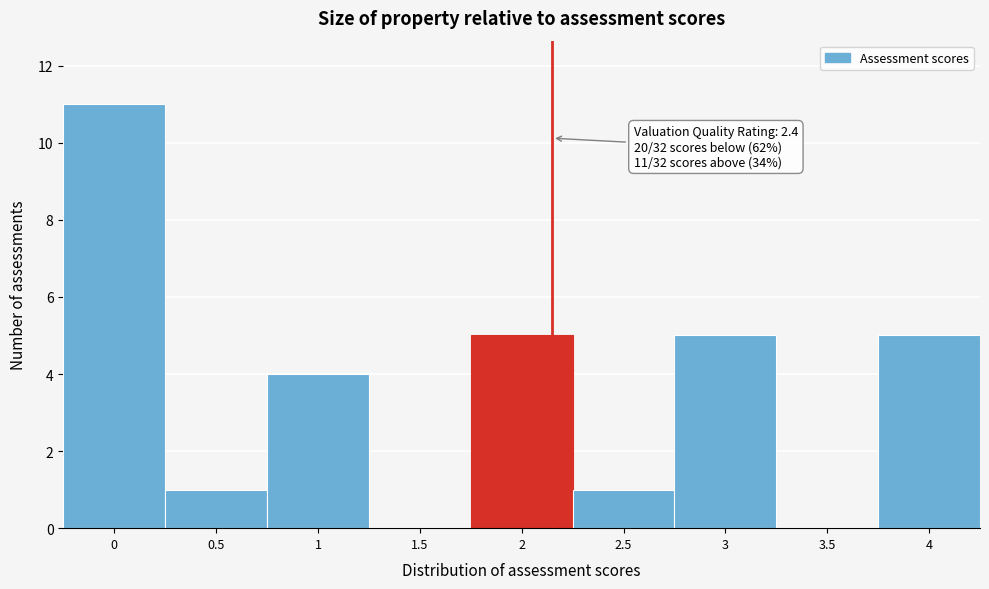

Reading right to left, what are all the values shown in this chart?

4=5	3.5=0	3=5	2.5=1	2=5	1.5=0	1=4	0.5=1	0=11